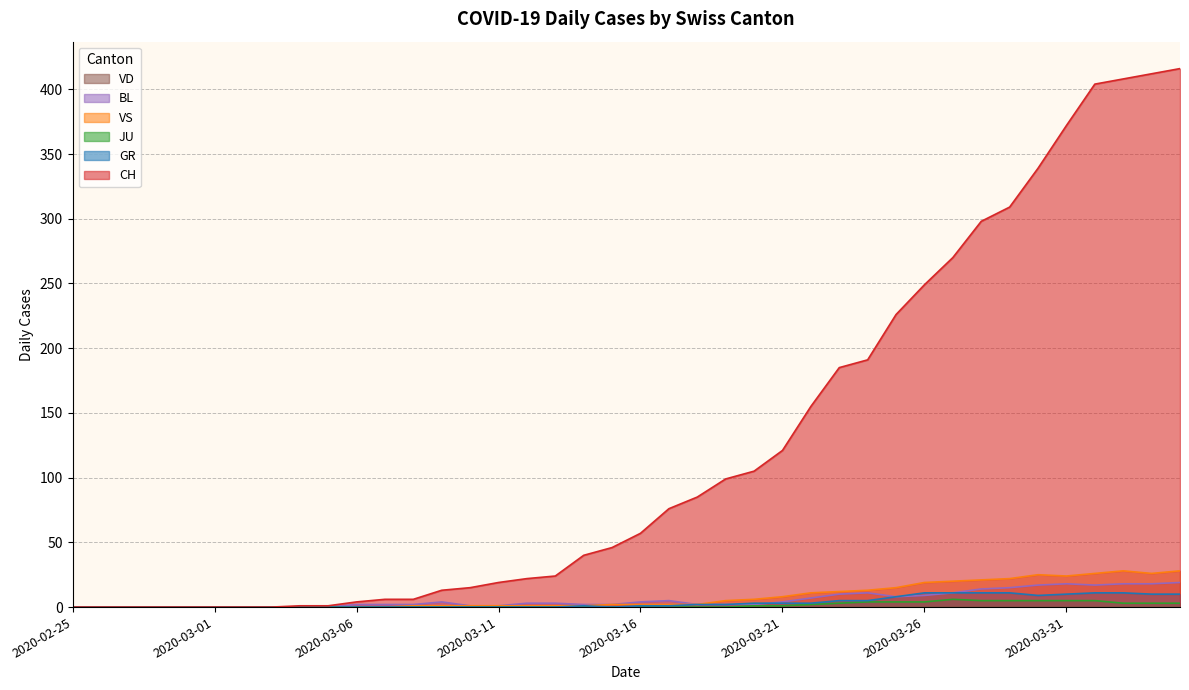

Rank the categories by JU value from lowest to highest.

2020-02-25, 2020-02-26, 2020-02-27, 2020-02-28, 2020-02-29, 2020-03-01, 2020-03-02, 2020-03-03, 2020-03-04, 2020-03-05, 2020-03-06, 2020-03-07, 2020-03-08, 2020-03-09, 2020-03-10, 2020-03-11, 2020-03-12, 2020-03-13, 2020-03-14, 2020-03-15, 2020-03-16, 2020-03-17, 2020-03-18, 2020-03-19, 2020-03-20, 2020-03-21, 2020-03-22, 2020-03-23, 2020-04-02, 2020-04-03, 2020-04-04, 2020-03-24, 2020-03-25, 2020-03-26, 2020-03-28, 2020-03-29, 2020-03-30, 2020-03-31, 2020-04-01, 2020-03-27